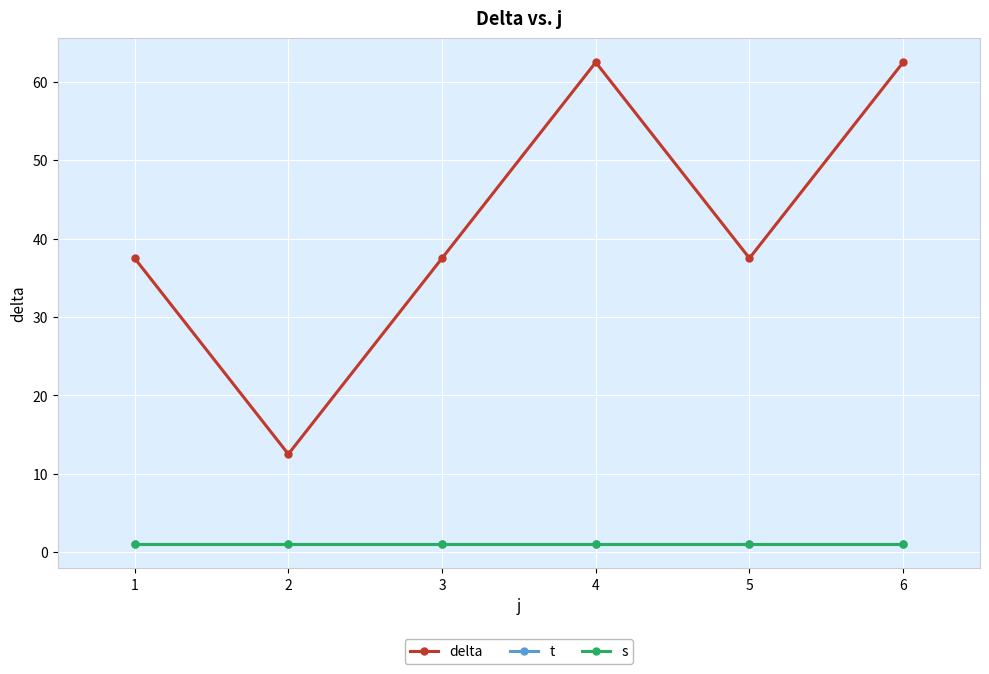

Is this an area chart (filled region under the line)?

No